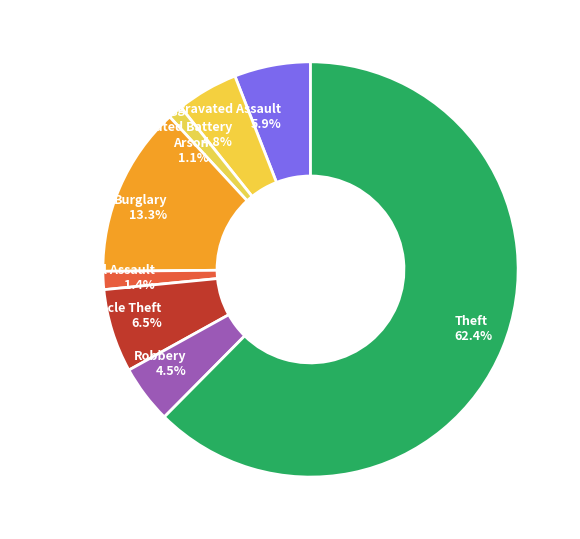

Combined, do Criminal Sexual Assault and Burglary account for over 50%?

No